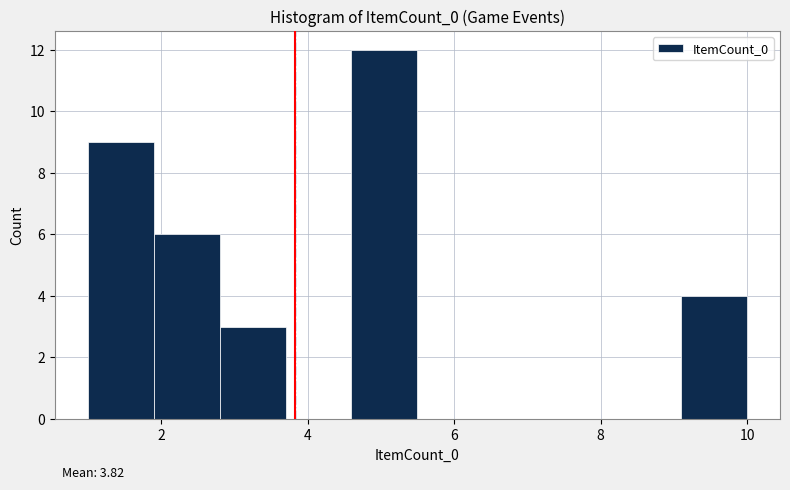

Over which range of the x-axis is the bar tallest?

4.6 to 5.5